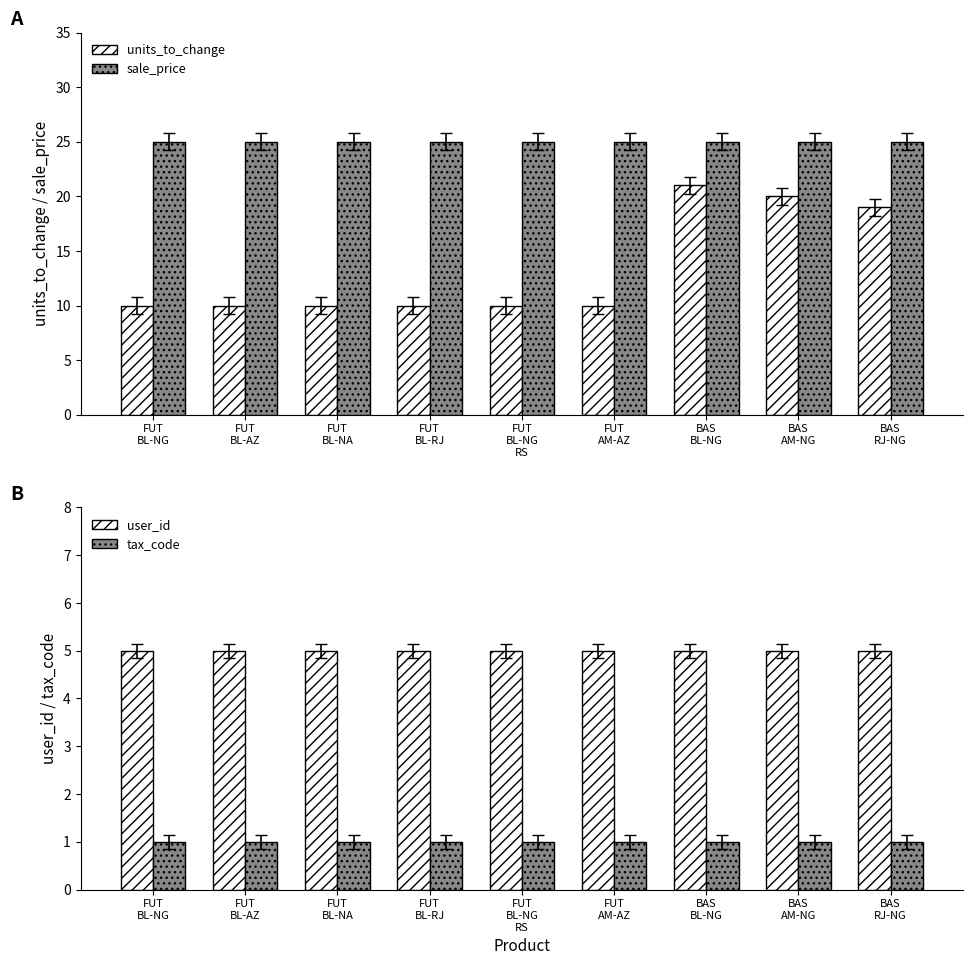

What are all the series names shown in the legend?

units_to_change, sale_price, user_id, tax_code